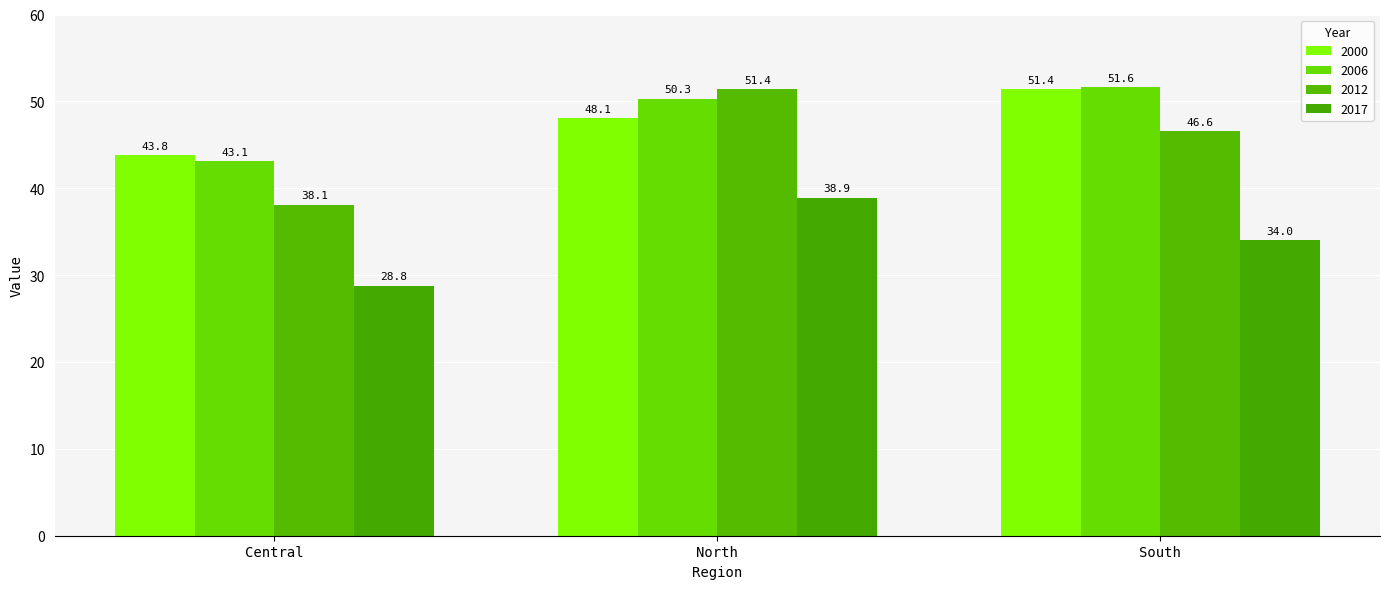

At North, list the series in order from largest to smallest.

2012, 2006, 2000, 2017